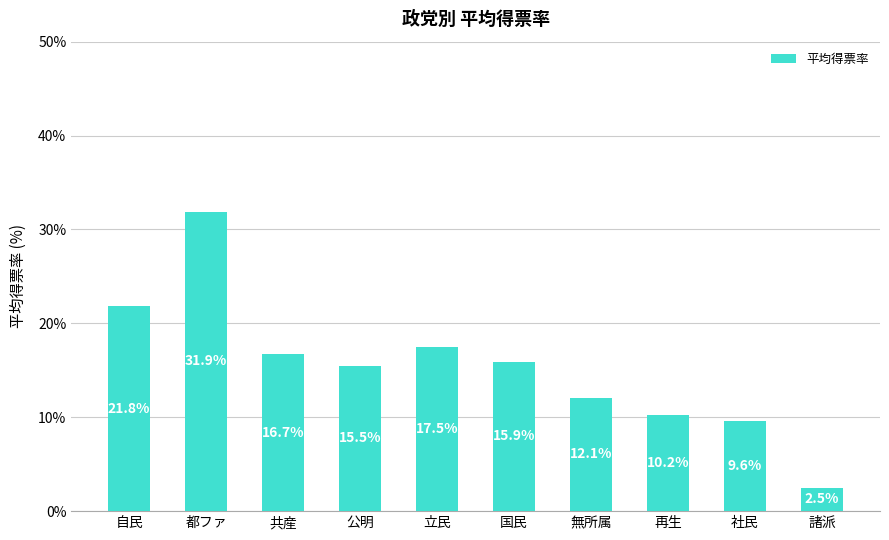

List the labels in order of value, smallest first.

諸派, 社民, 再生, 無所属, 公明, 国民, 共産, 立民, 自民, 都ファ